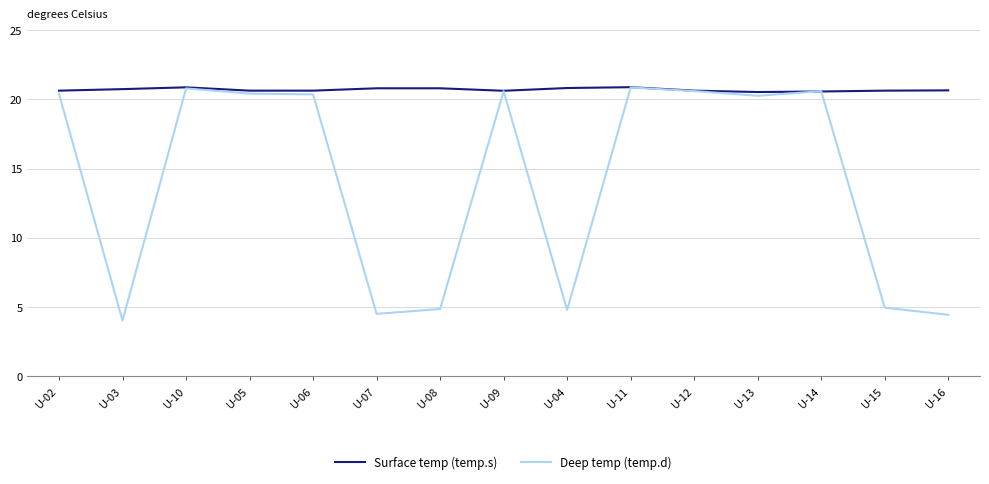

How many values in the Deep temp (temp.d) series are below 20?

6